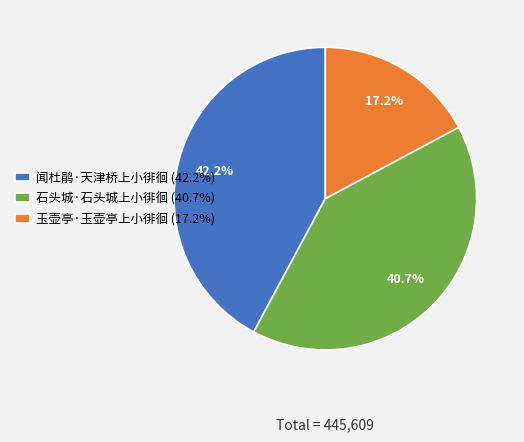

Is there any slice that represents more than half of the pie?

No